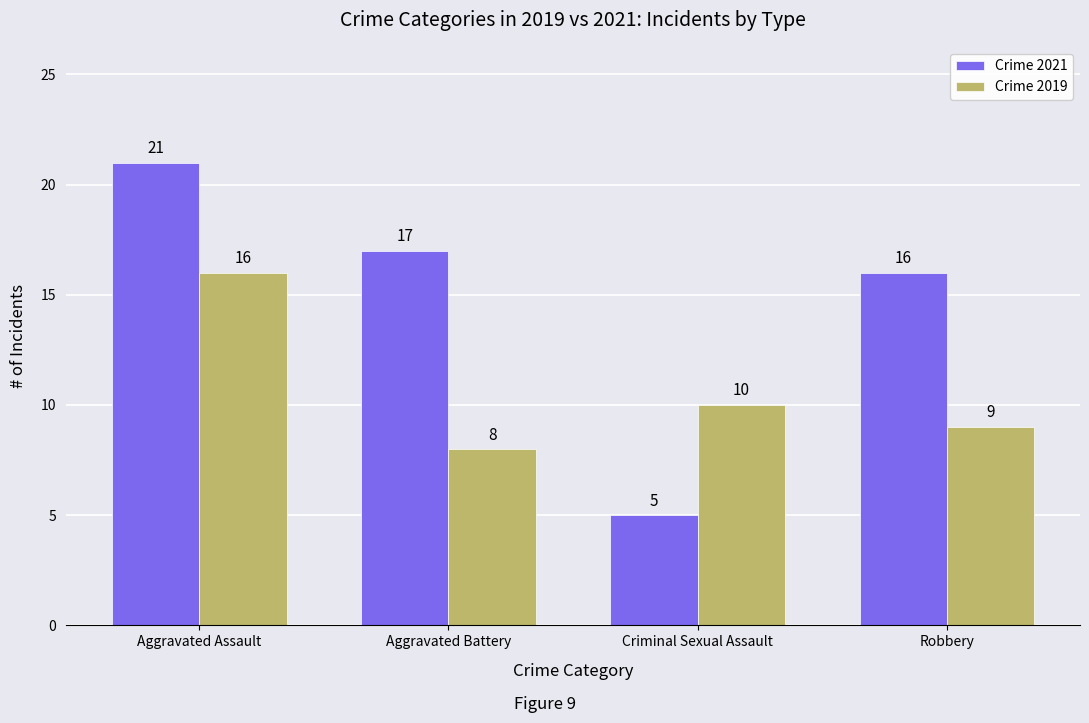

Reading left to right, what are all the values shown in this chart?

Crime 2021: 21	17	5	16
Crime 2019: 16	8	10	9